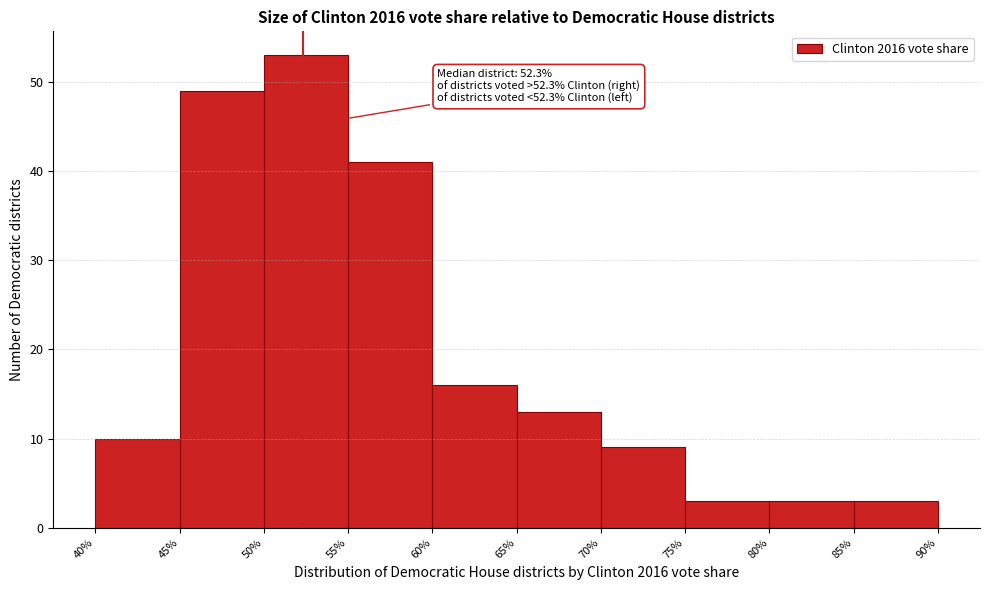

Which range on the x-axis has the tallest bar?

50% to 55%